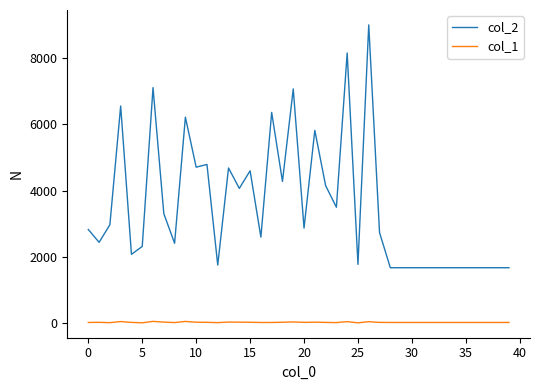

Which series has the widest spread of values?

col_2